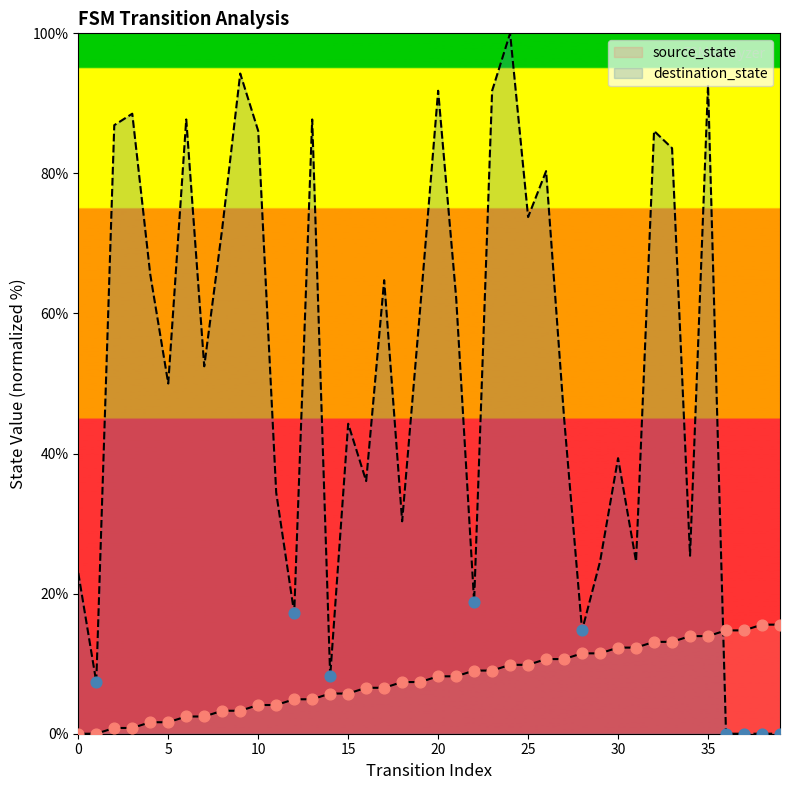

Which series contains the lowest Y value?

source_state